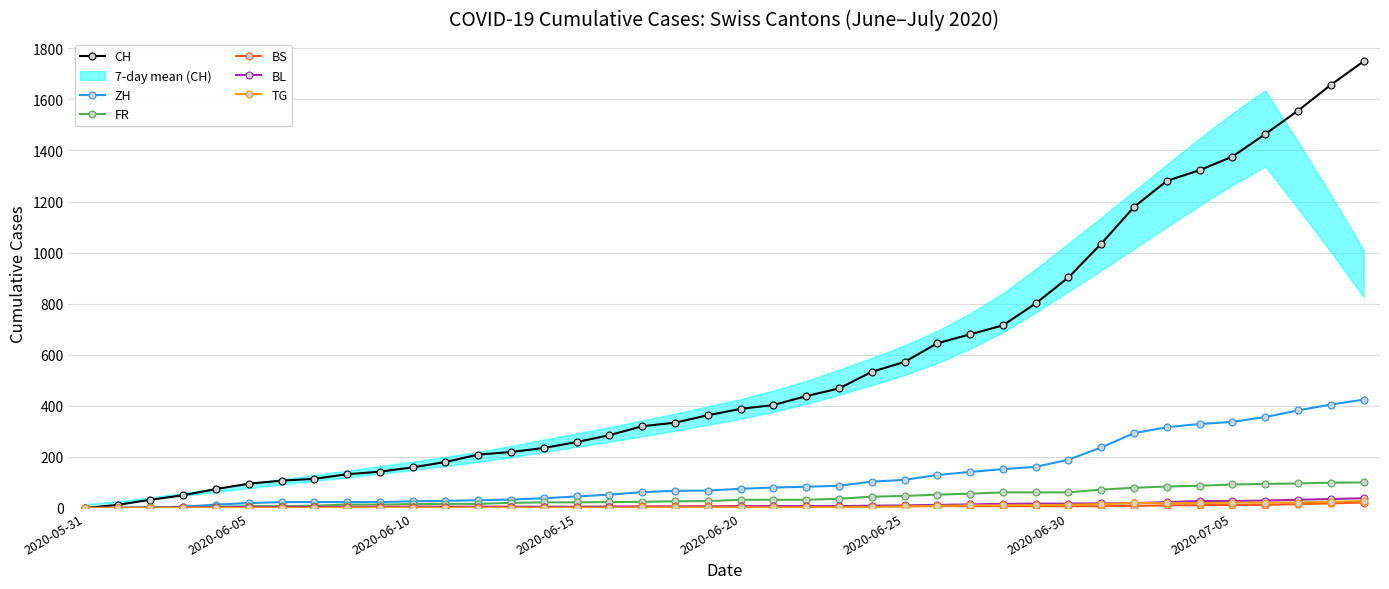

The BS series shows 5 at 2020-06-10. True or false?

True